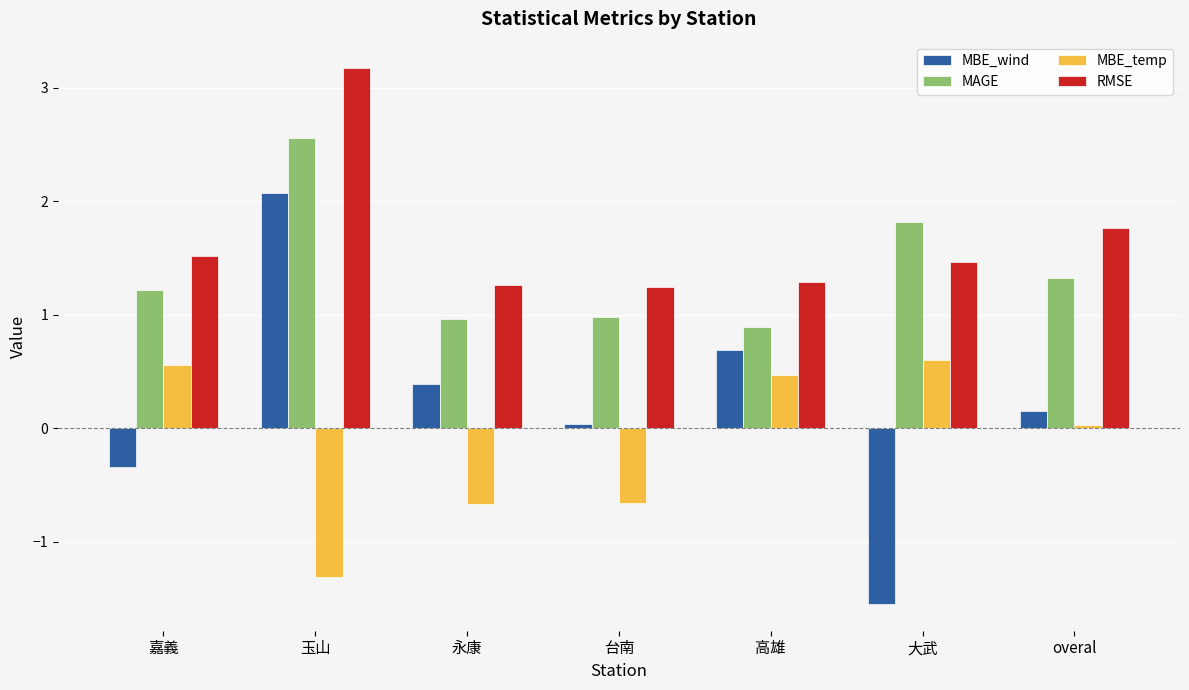

What is the difference between the highest and lowest values at overal?

1.7